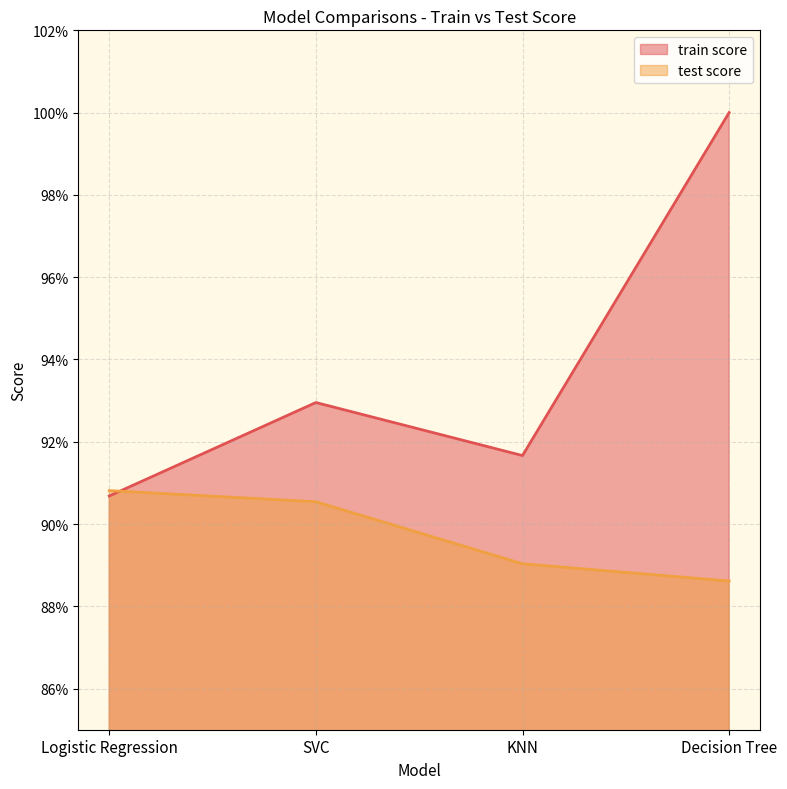

List the series in order of their peak value, highest first.

train score, test score